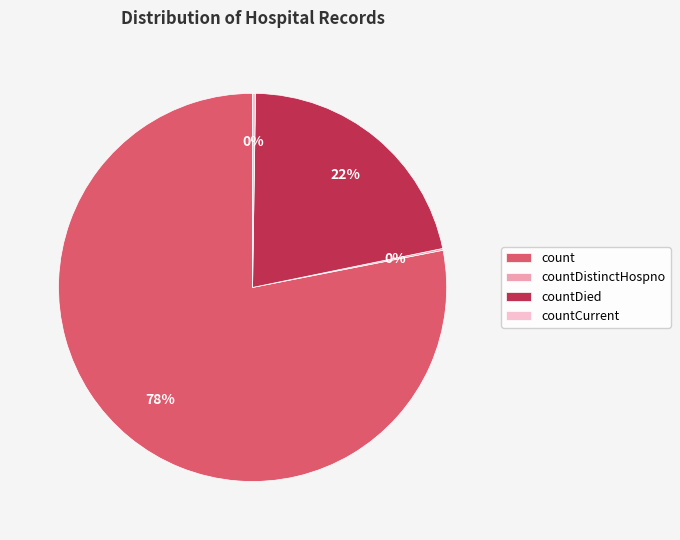

What is the largest slice in the pie chart?

count